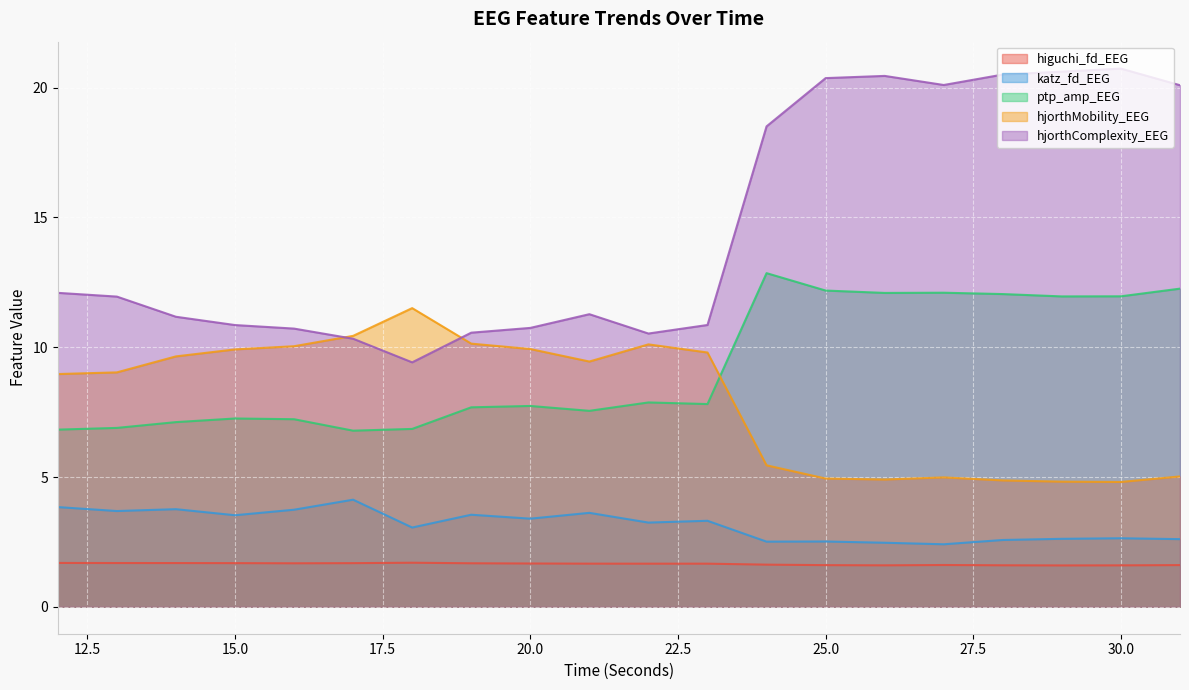

Reading left to right, list all the values displayed in this chart.

higuchi_fd_EEG: 1.7	1.7	1.7	1.7	1.7	1.7	1.7	1.7	1.7	1.7	1.7	1.7	1.6	1.6	1.6	1.6	1.6	1.6	1.6	1.6
katz_fd_EEG: 3.8	3.7	3.8	3.5	3.7	4.1	3.1	3.5	3.4	3.6	3.2	3.3	2.5	2.5	2.5	2.4	2.6	2.6	2.6	2.6
ptp_amp_EEG: 6.8	6.9	7.1	7.3	7.2	6.8	6.9	7.7	7.7	7.6	7.9	7.8	12.9	12.2	12.1	12.1	12.0	12.0	12.0	12.3
hjorthMobility_EEG: 9.0	9.0	9.6	9.9	10.0	10.4	11.5	10.1	9.9	9.4	10.1	9.8	5.5	4.9	4.9	5.0	4.9	4.8	4.8	5.0
hjorthComplexity_EEG: 12.1	12.0	11.2	10.9	10.7	10.3	9.4	10.6	10.7	11.3	10.5	10.9	18.5	20.4	20.5	20.1	20.5	20.6	20.7	20.1